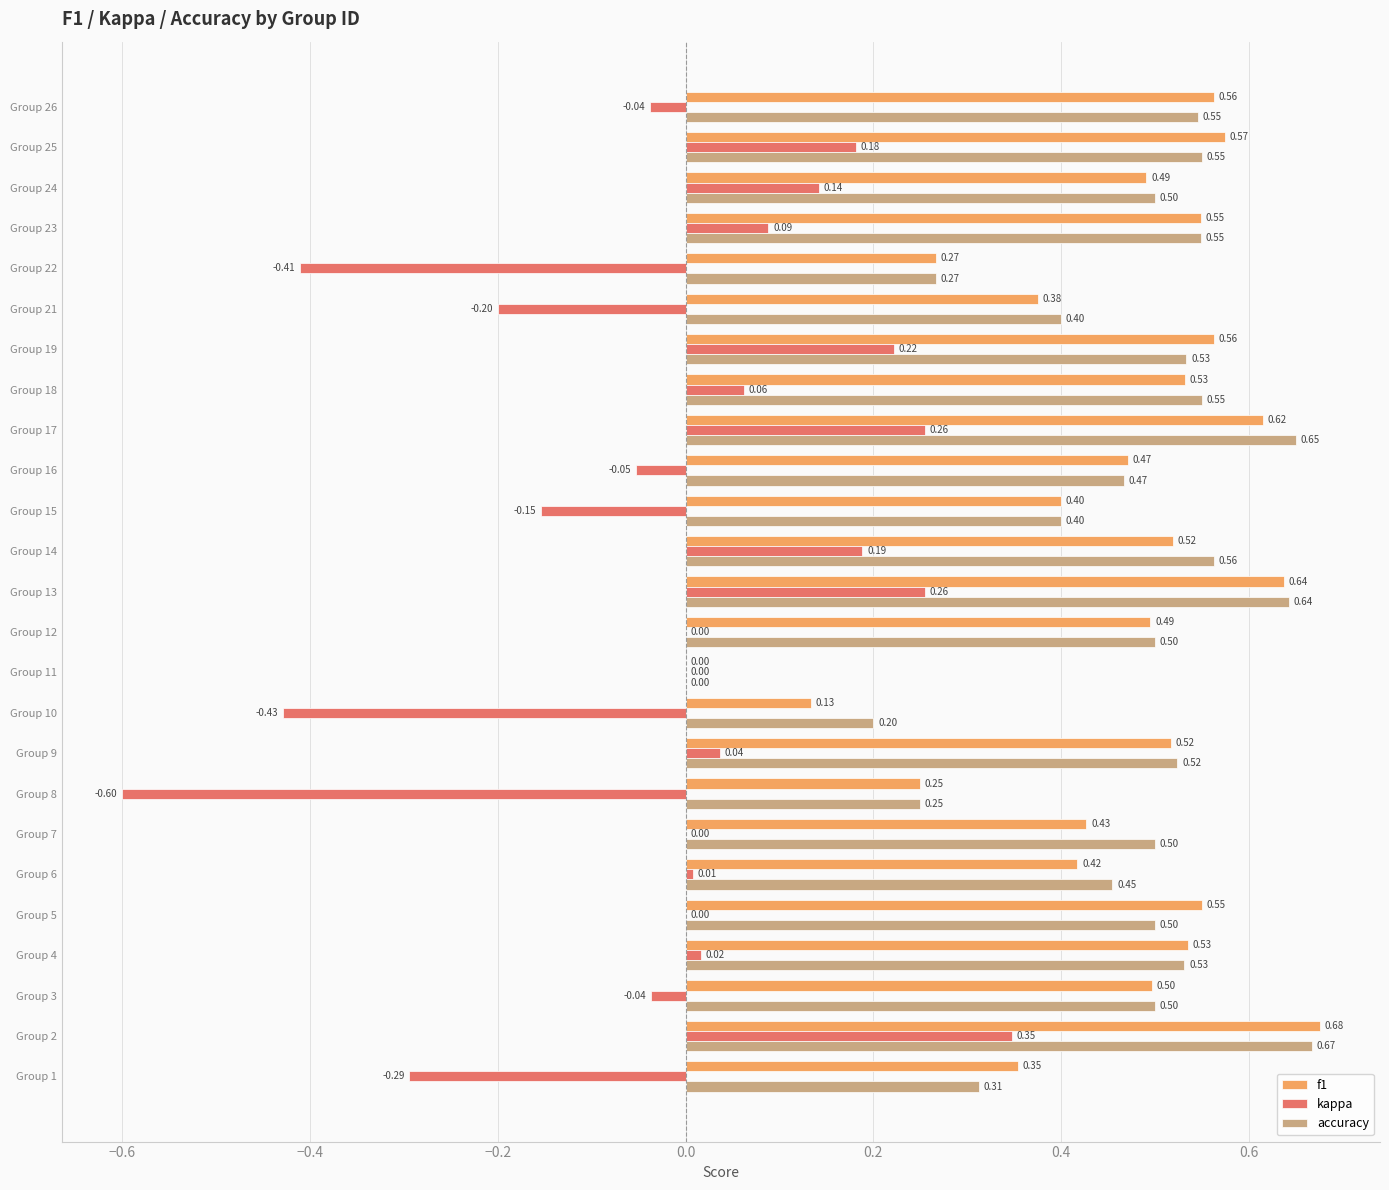

At which label does f1 reach its peak?

Group 2